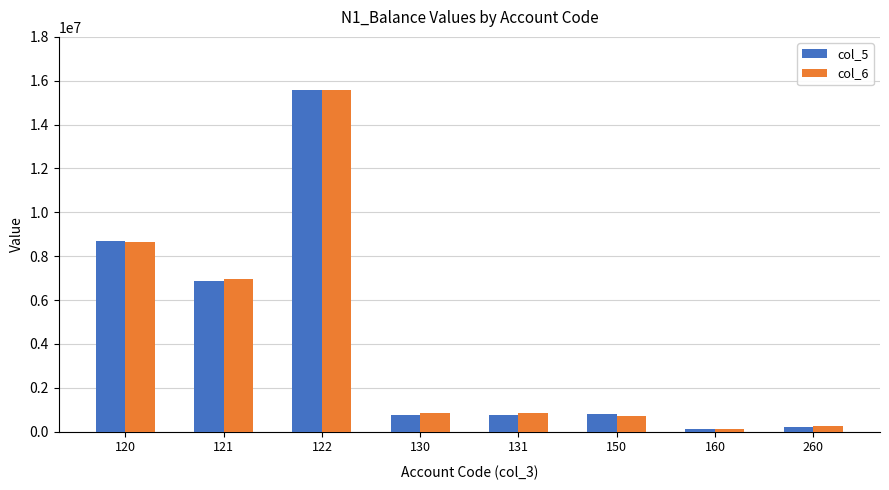

What is the difference between the maximum and second lowest values in the col_5 series?

15366251.4